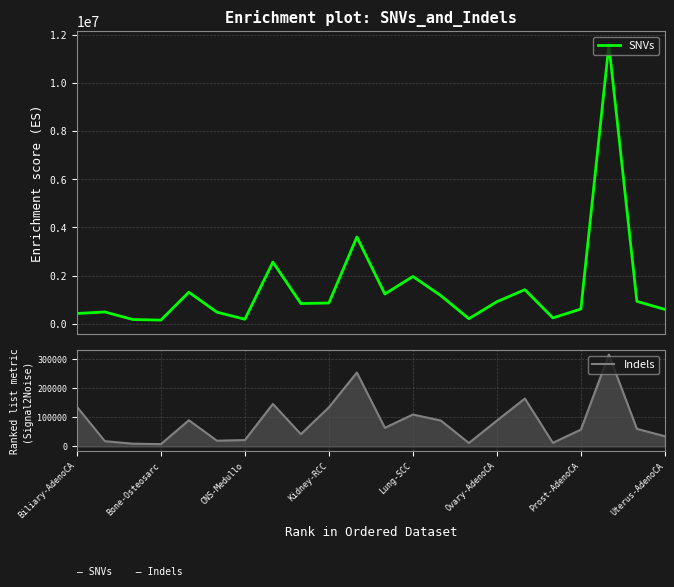

True or false: SNVs and Indels cross at least once.

False